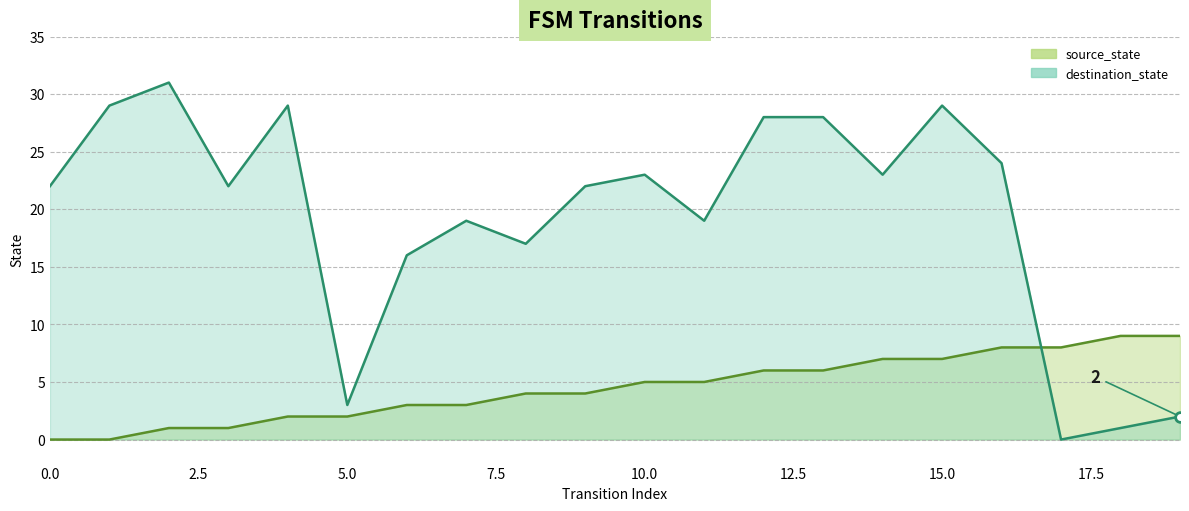

Rank the series by their average value, from lowest to highest.

source_state, destination_state